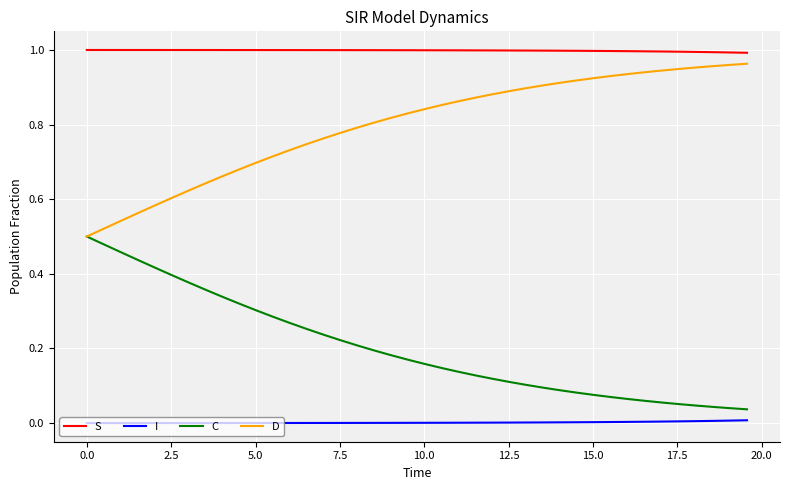

Which series has the largest total across all categories?

S